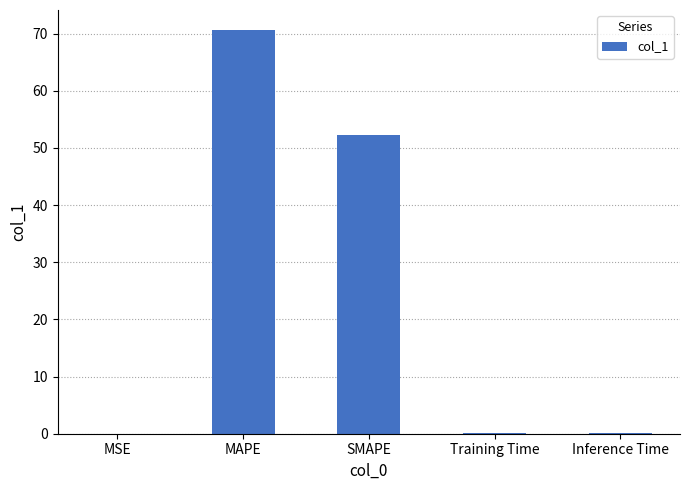

What is the greatest value displayed?

70.6